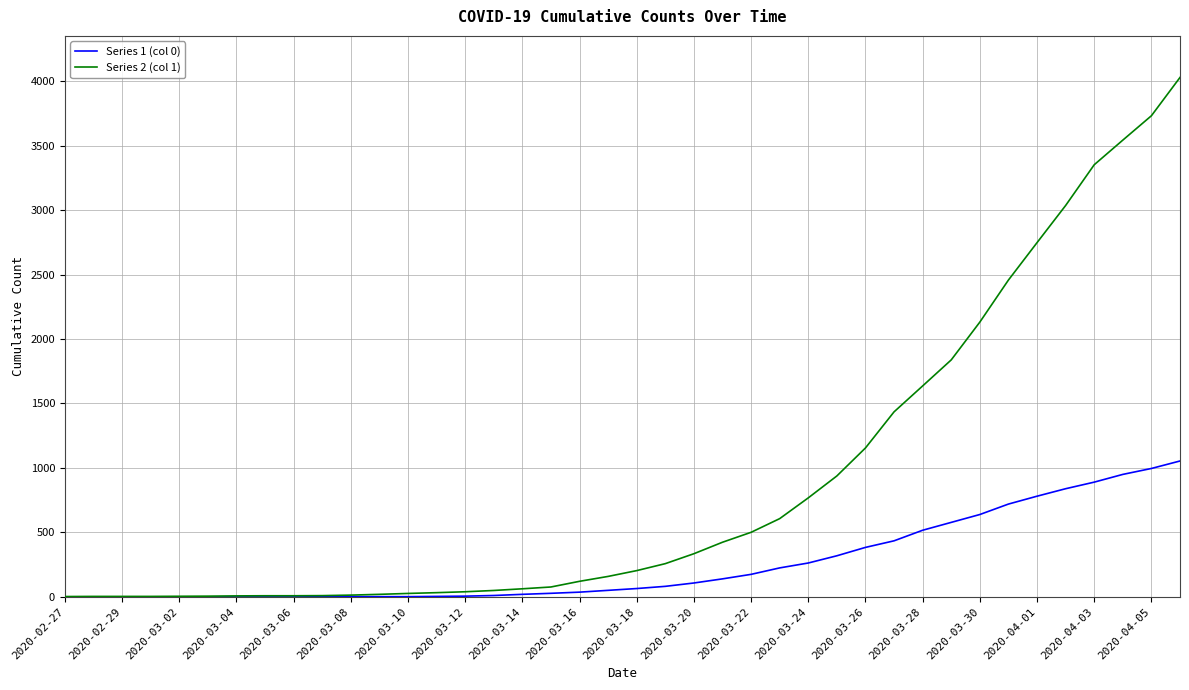

Which series has the largest total across all categories?

Series 2 (col 1)